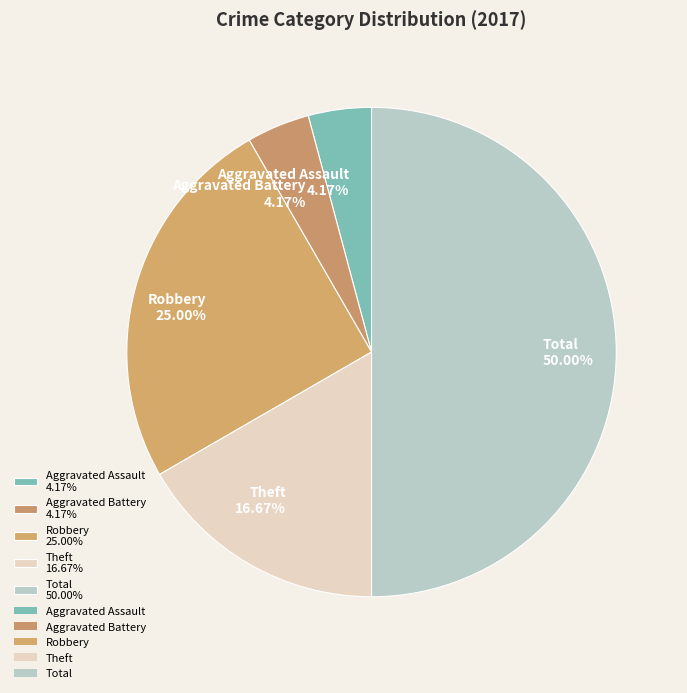

To the nearest percent, what is the difference between the largest and smallest slice percentages?

46%